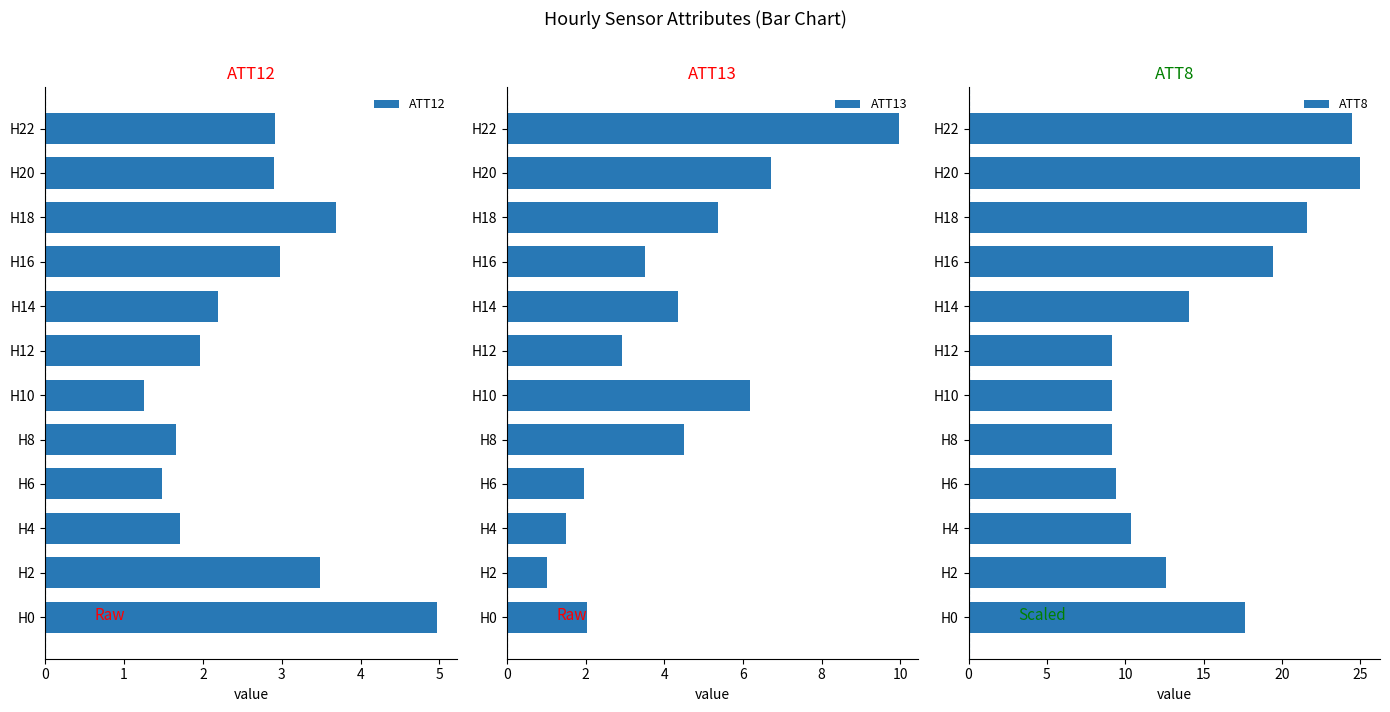

Reading left to right, list all the values displayed in this chart.

ATT12: 5.0	3.5	1.7	1.5	1.7	1.2	2.0	2.2	3.0	3.7	2.9	2.9
ATT13: 2.0	1.0	1.5	2.0	4.5	6.2	2.9	4.4	3.5	5.4	6.7	10.0
ATT8: 17.6	12.6	10.4	9.4	9.2	9.2	9.2	14.0	19.4	21.6	25.0	24.5